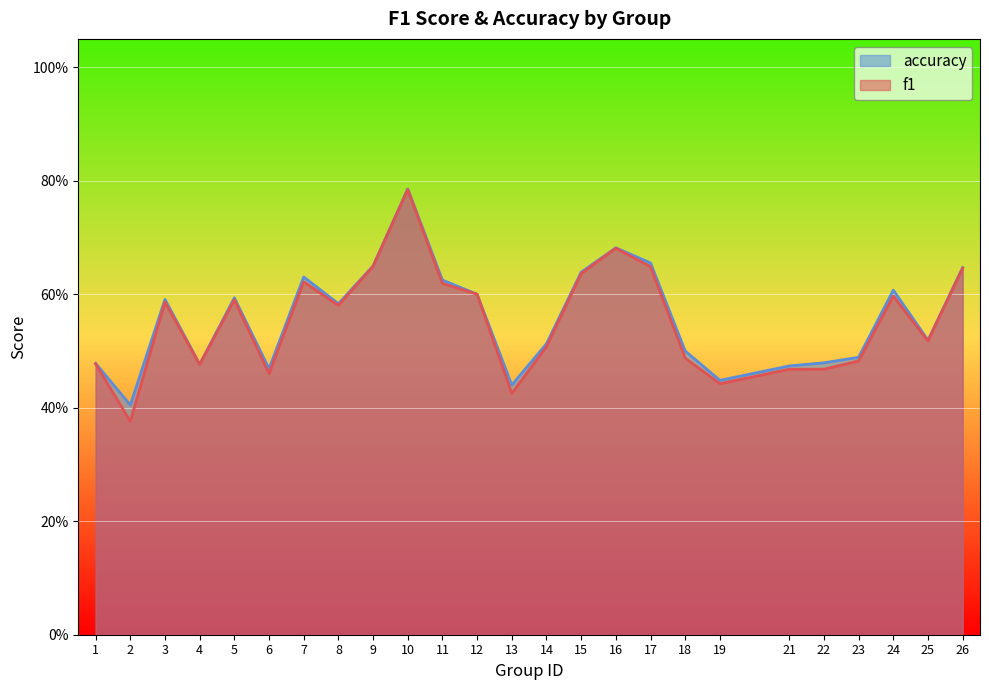

How many interior local valleys does the f1 series have?

7